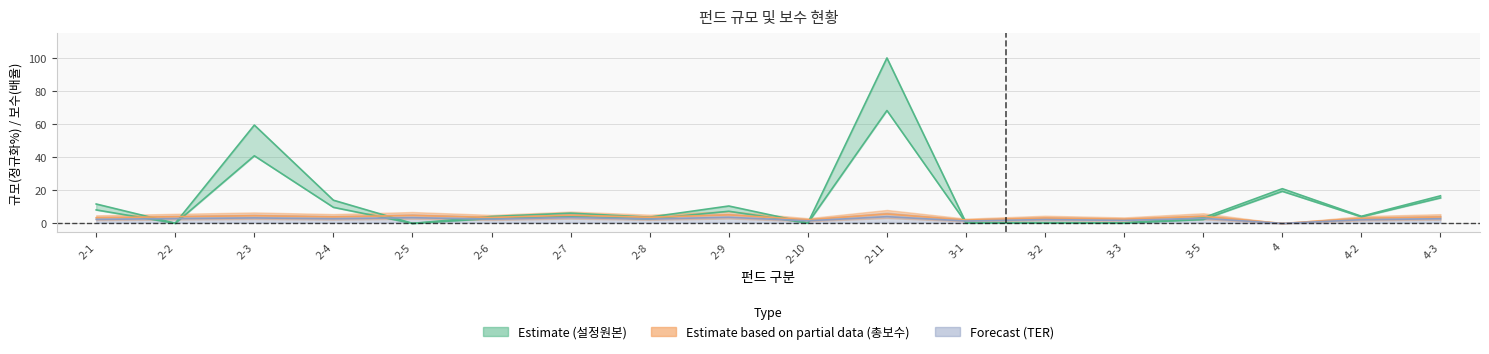

Which category has the highest value across all series?

2-11